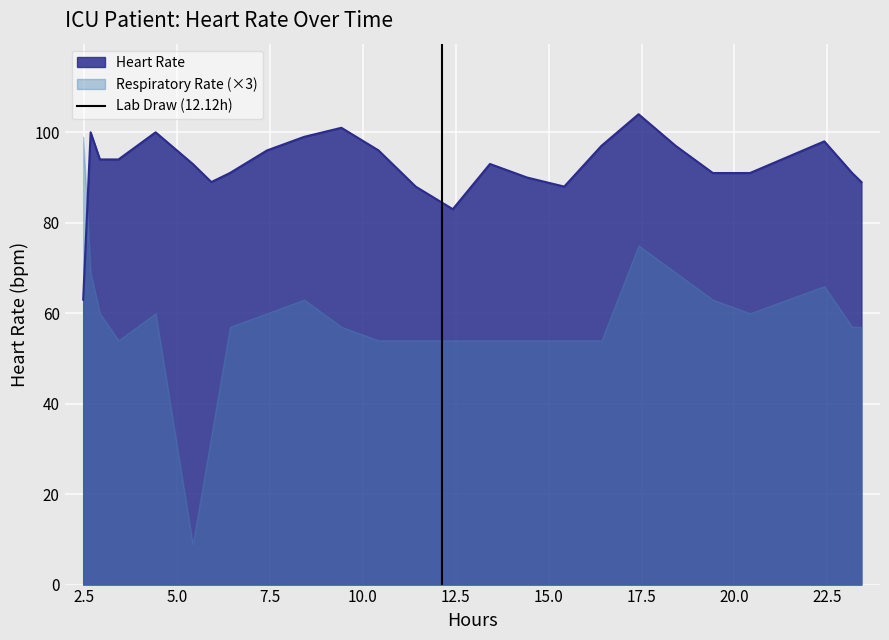

What is the minimum value for Heart Rate?

63